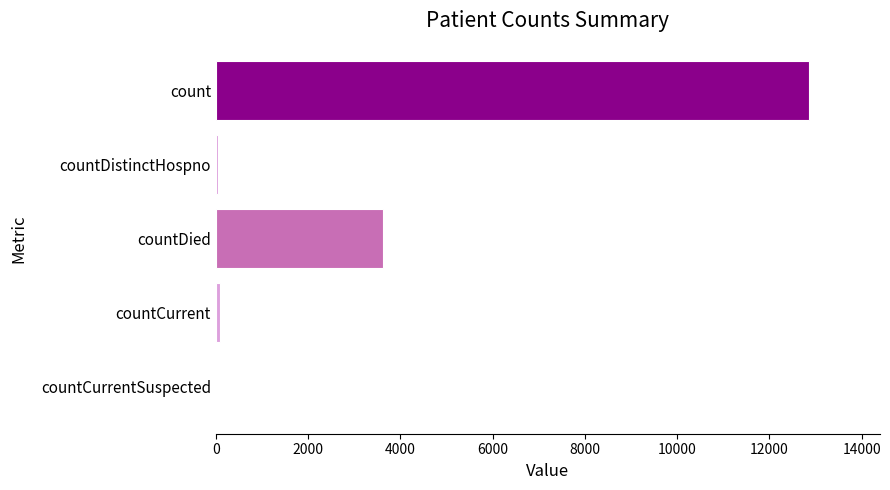

What is the average value?

3322